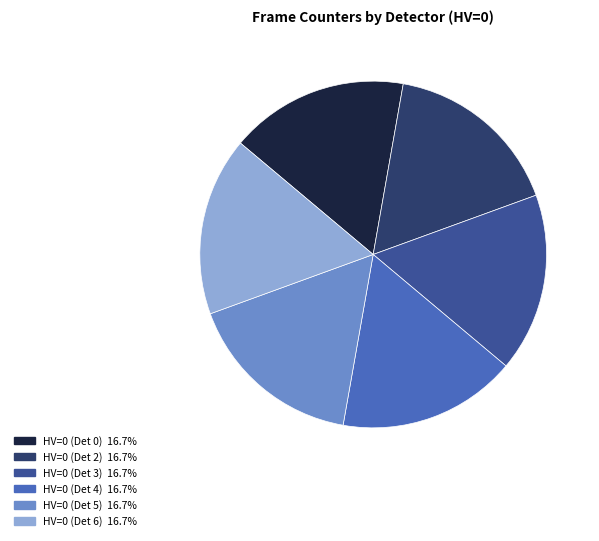

Is it true that HV=0 (Det 2) is 17% of the pie?

True